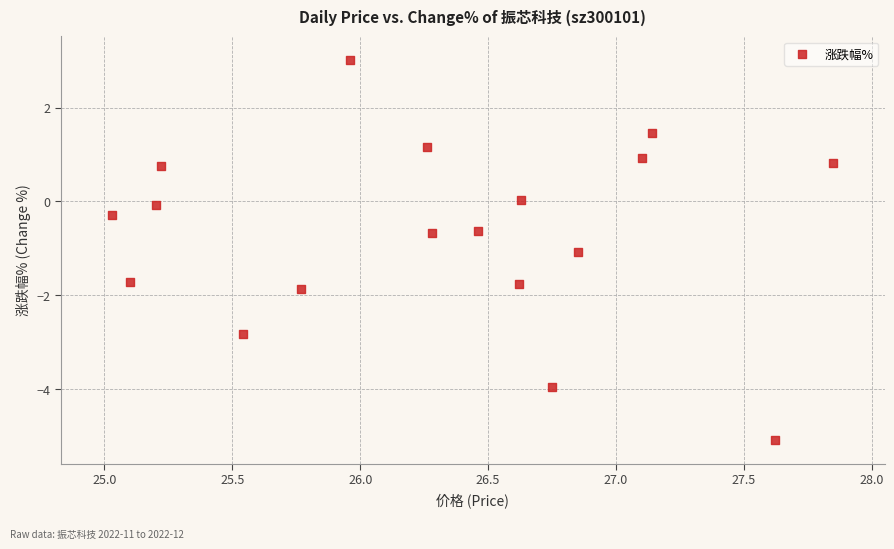

What is the range of X values (max minus min)?

2.8